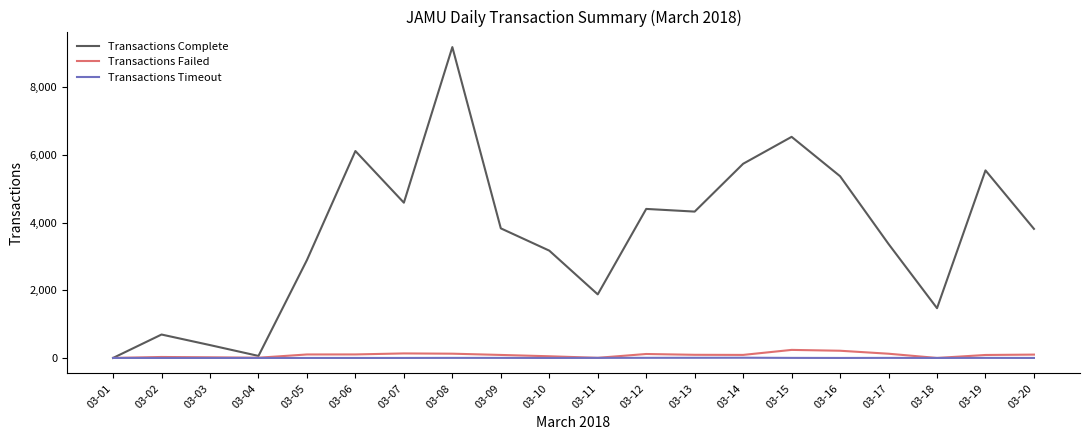

Which label corresponds to the largest value in the chart?

03-08